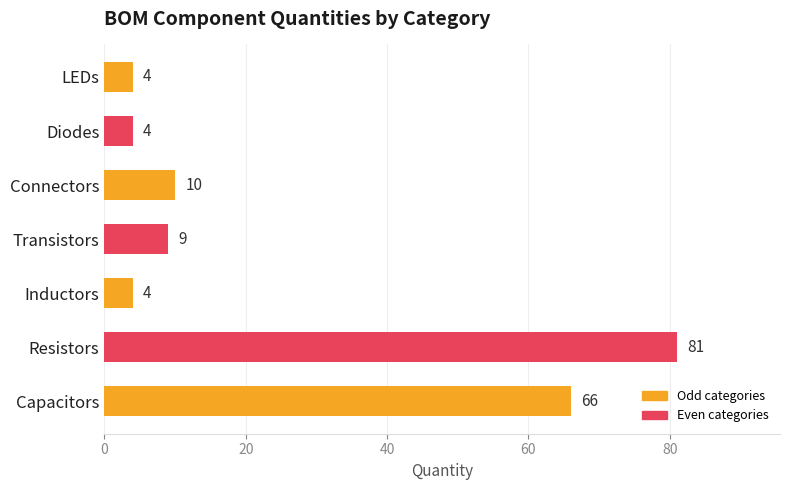

What is the smallest value displayed?

4